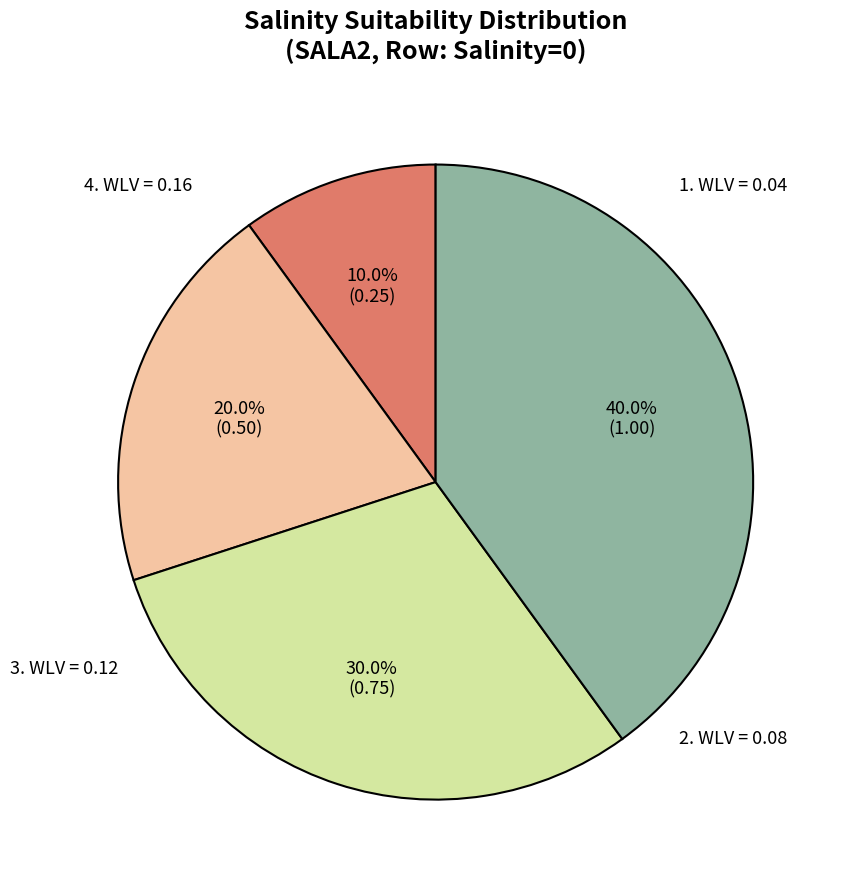

Is there any slice that represents more than half of the pie?

No